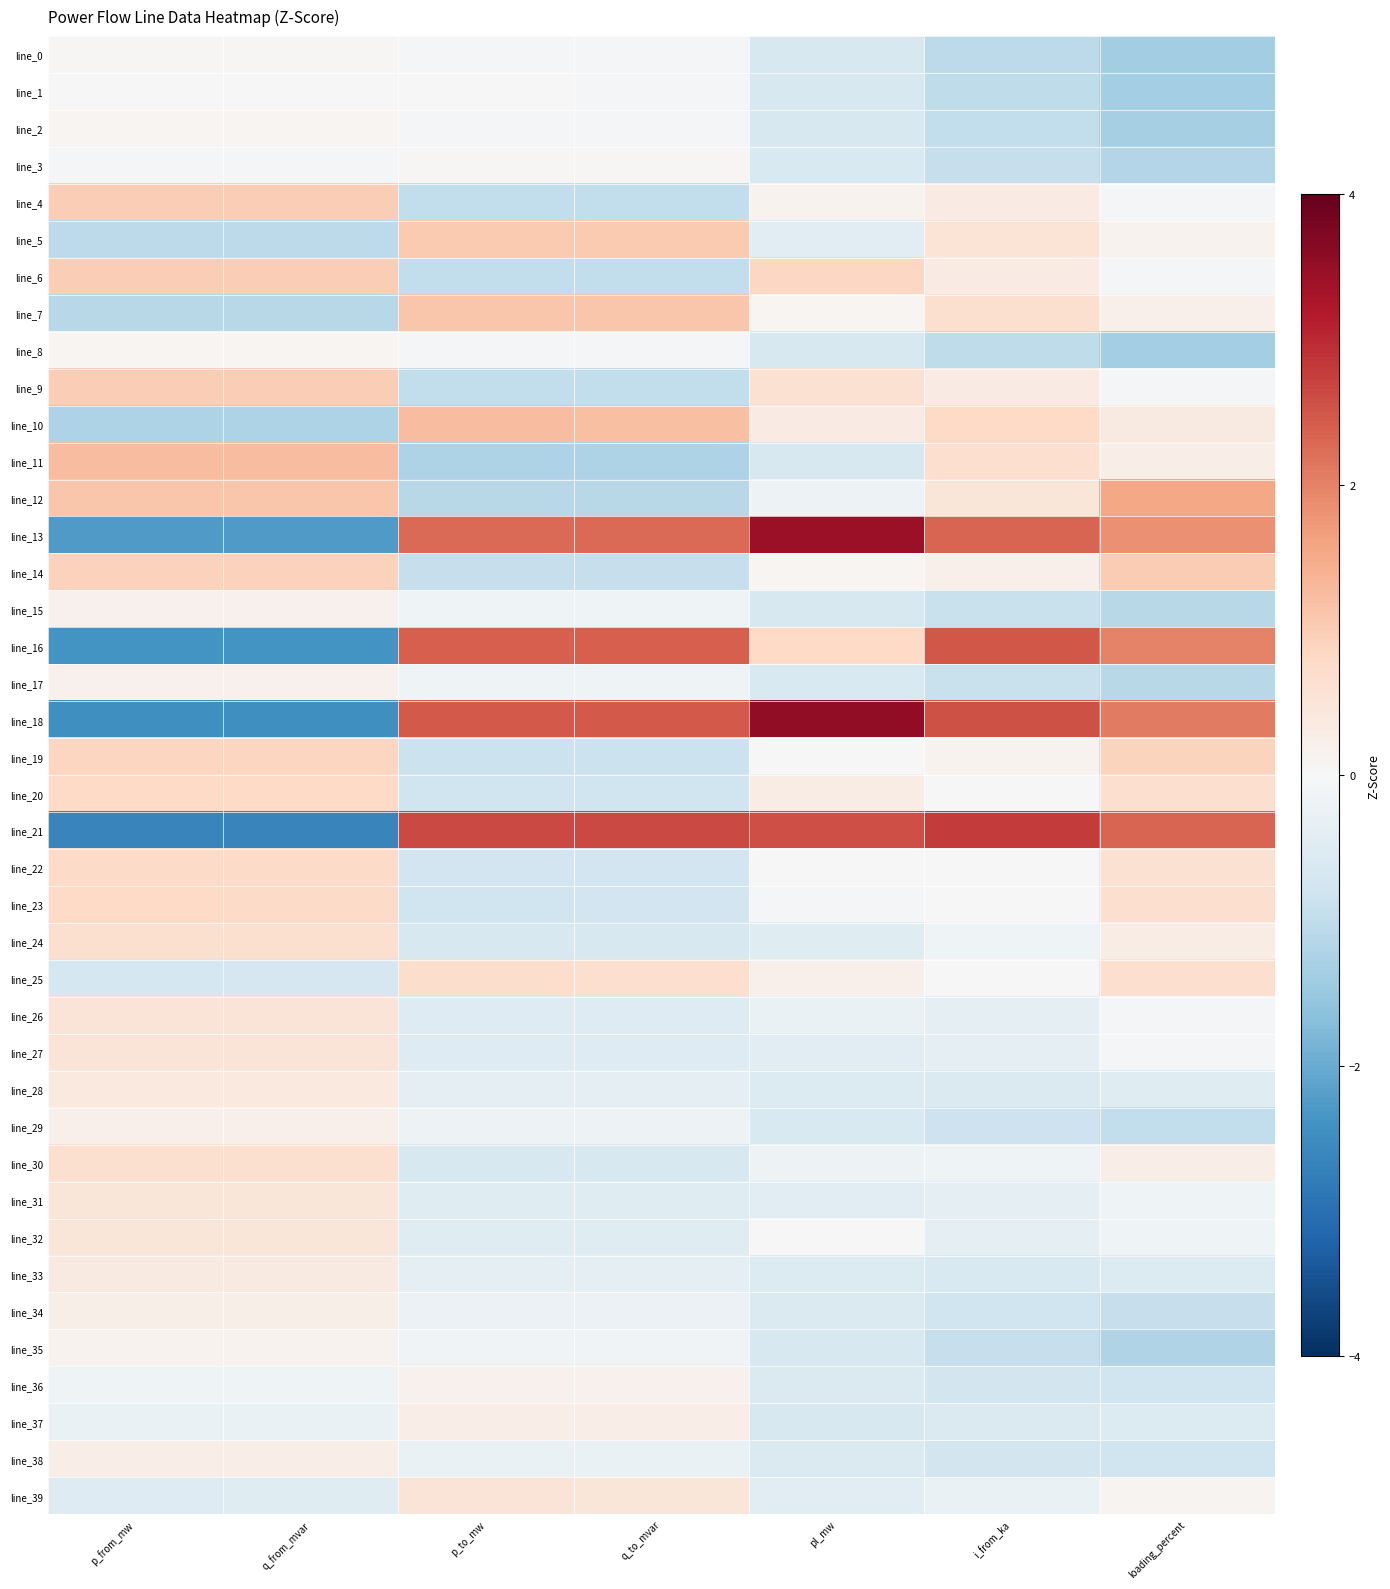

How many series are shown in this chart?

40